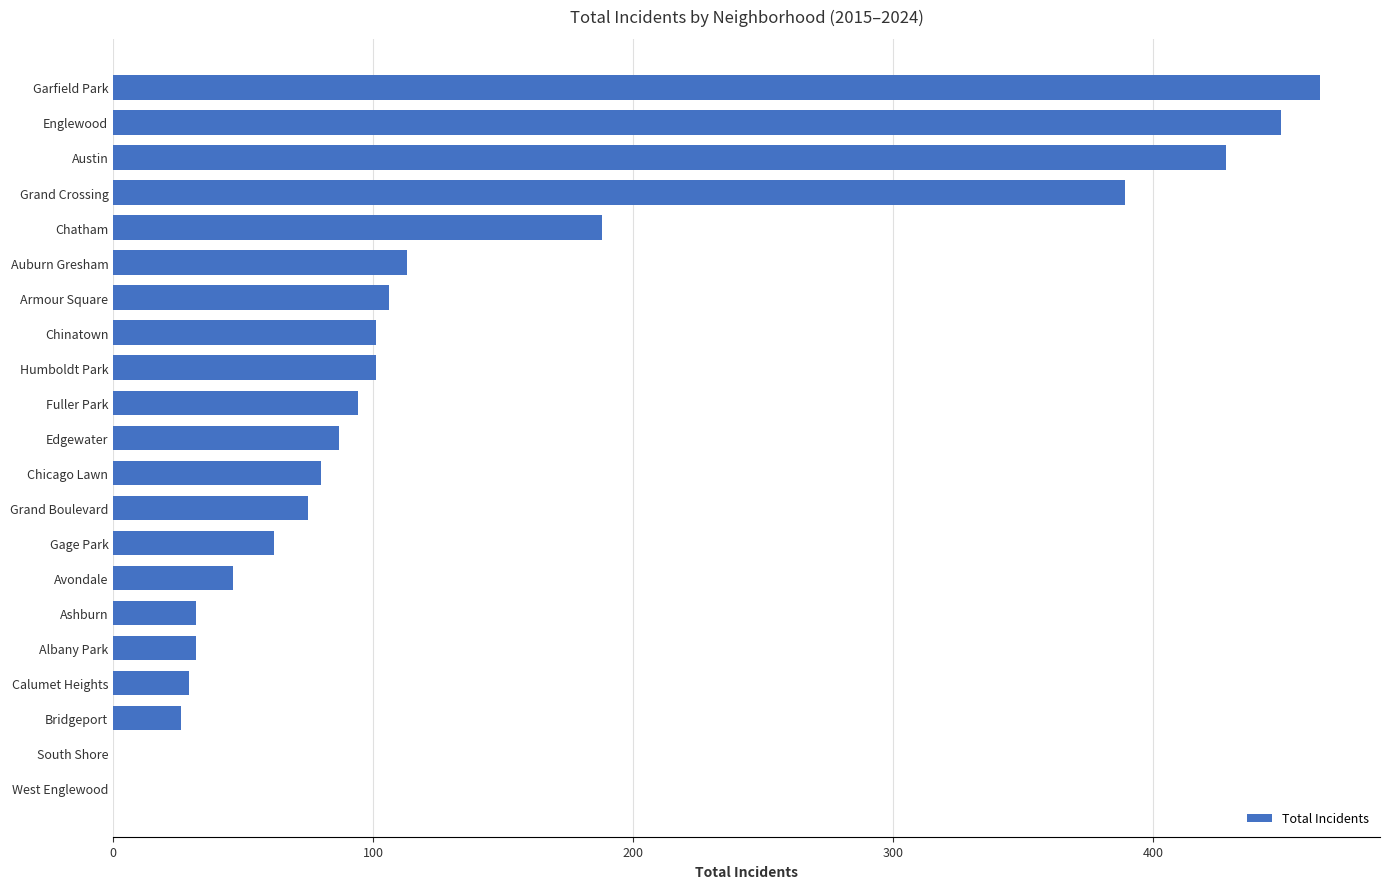

What is the sum of the values at Auburn Gresham and Chicago Lawn?

193